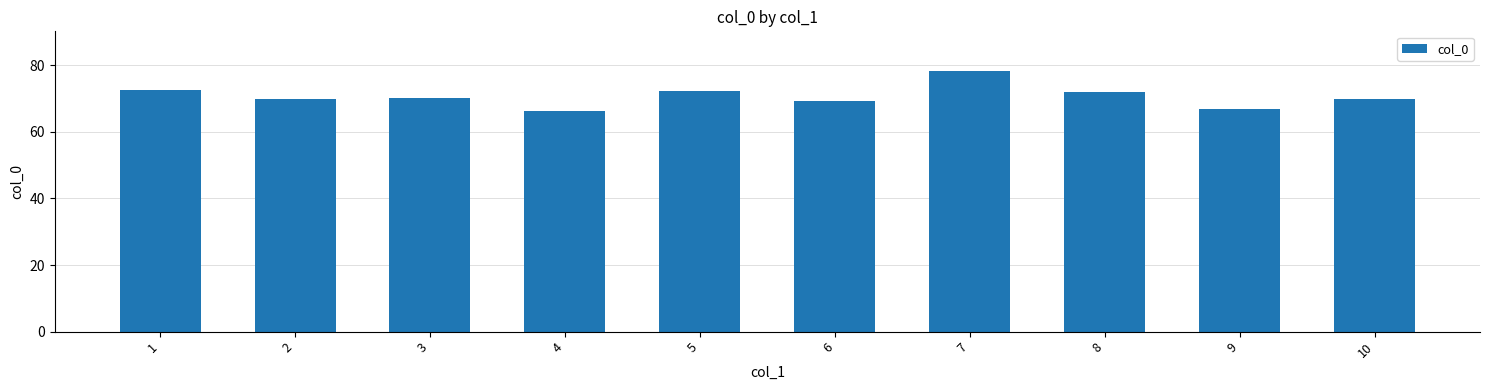

At which category does the chart reach its peak across all series?

7